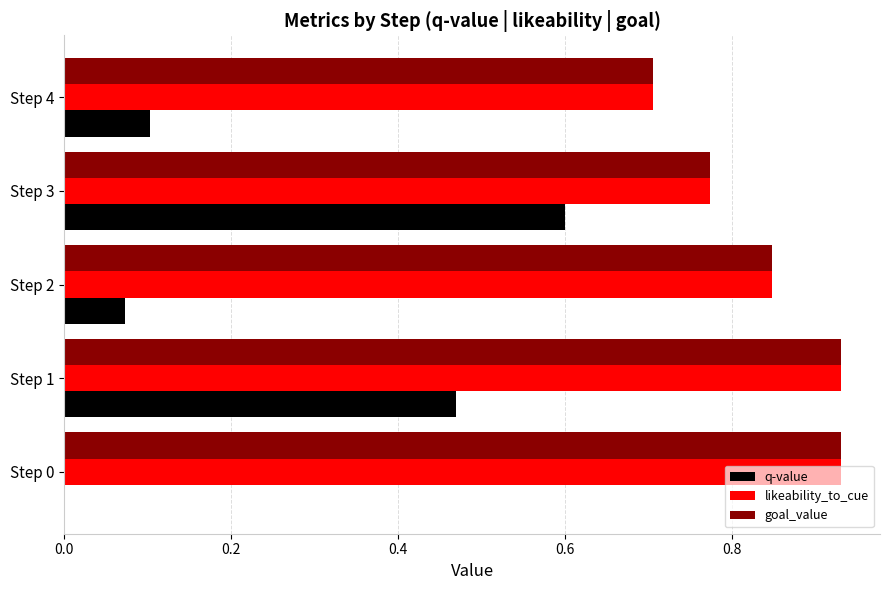

How many goal_value values are between 0 and 1?

5